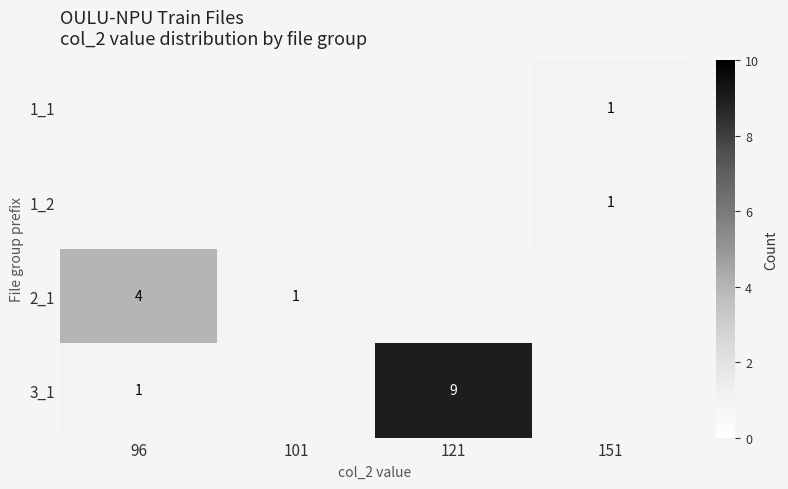

The value of 1_2 at 151 is 1. True or false?

True